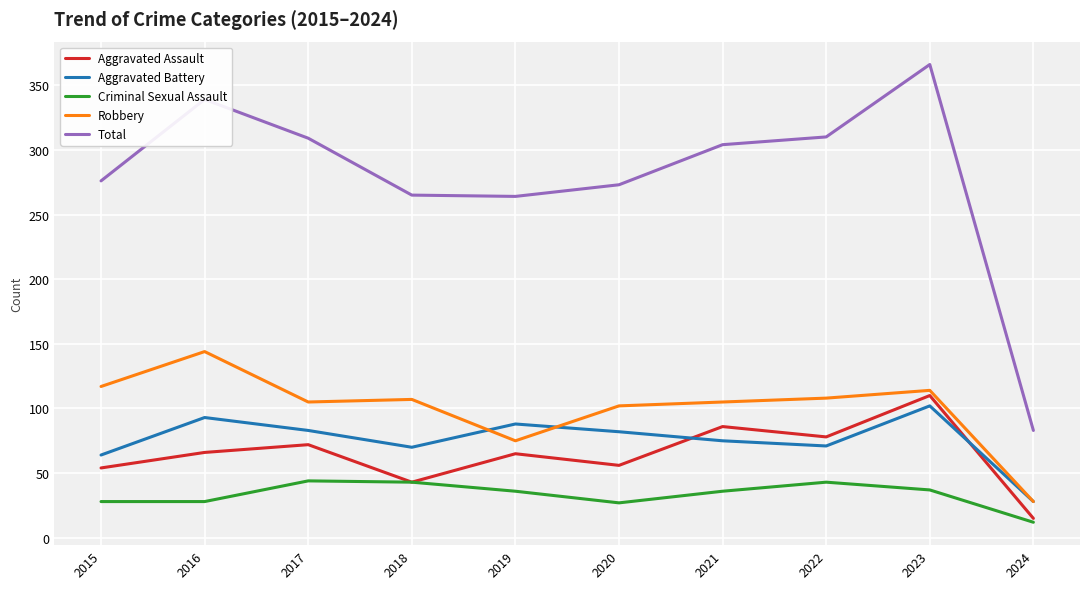

At which category does the chart reach its peak across all series?

2023